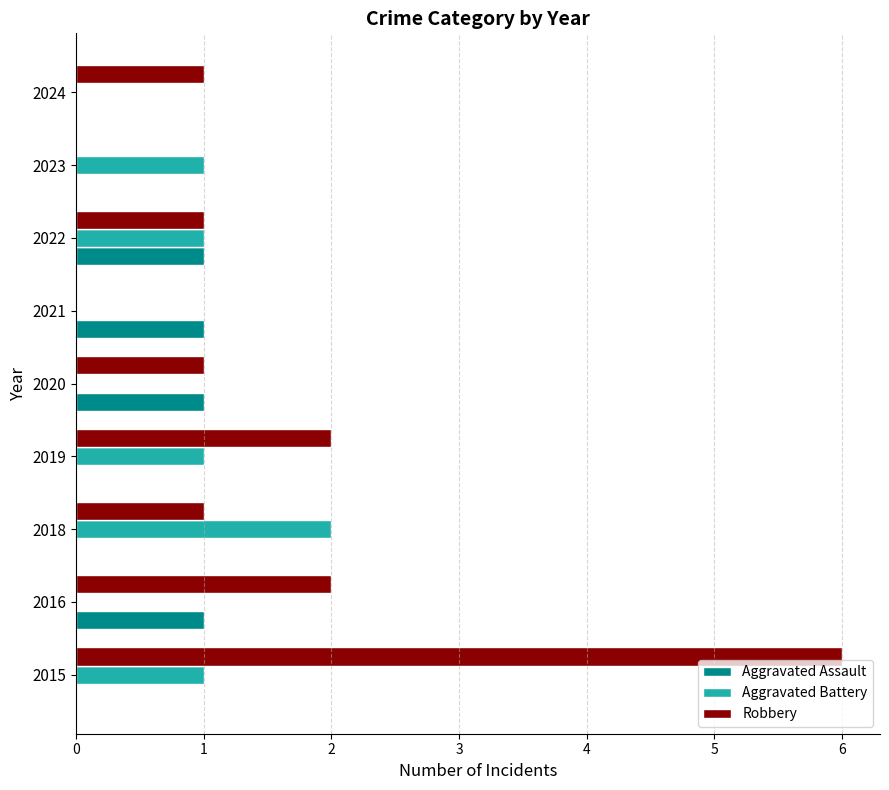

What is the greatest value displayed?

6